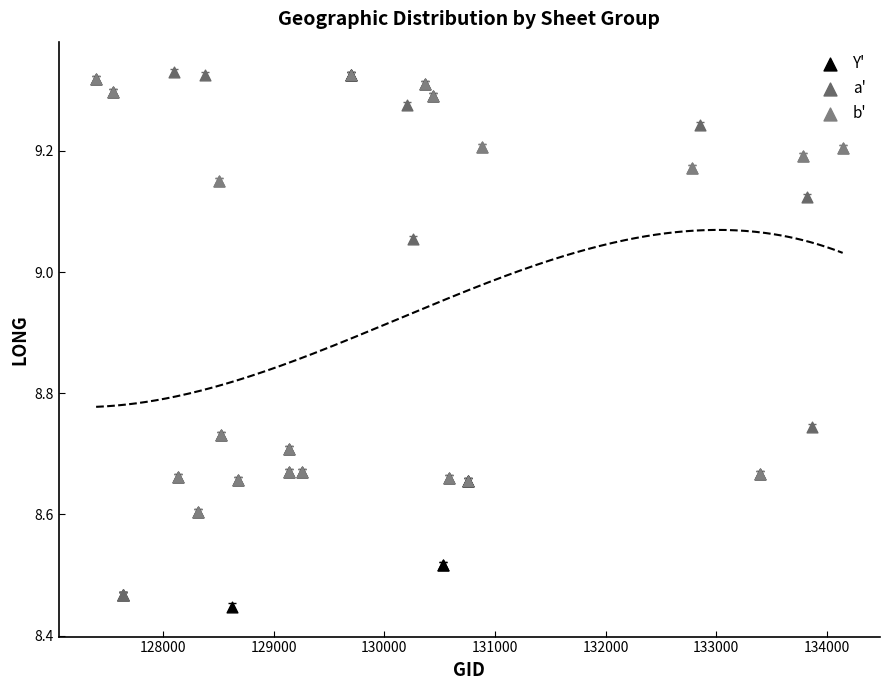

What are all the series names shown in the legend?

Y', a', b'